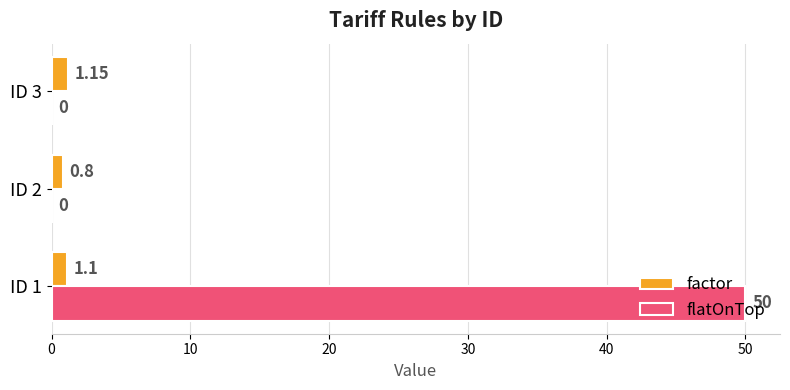

Is the value of factor at ID 3 greater than the value of flatOnTop at ID 3?

Yes